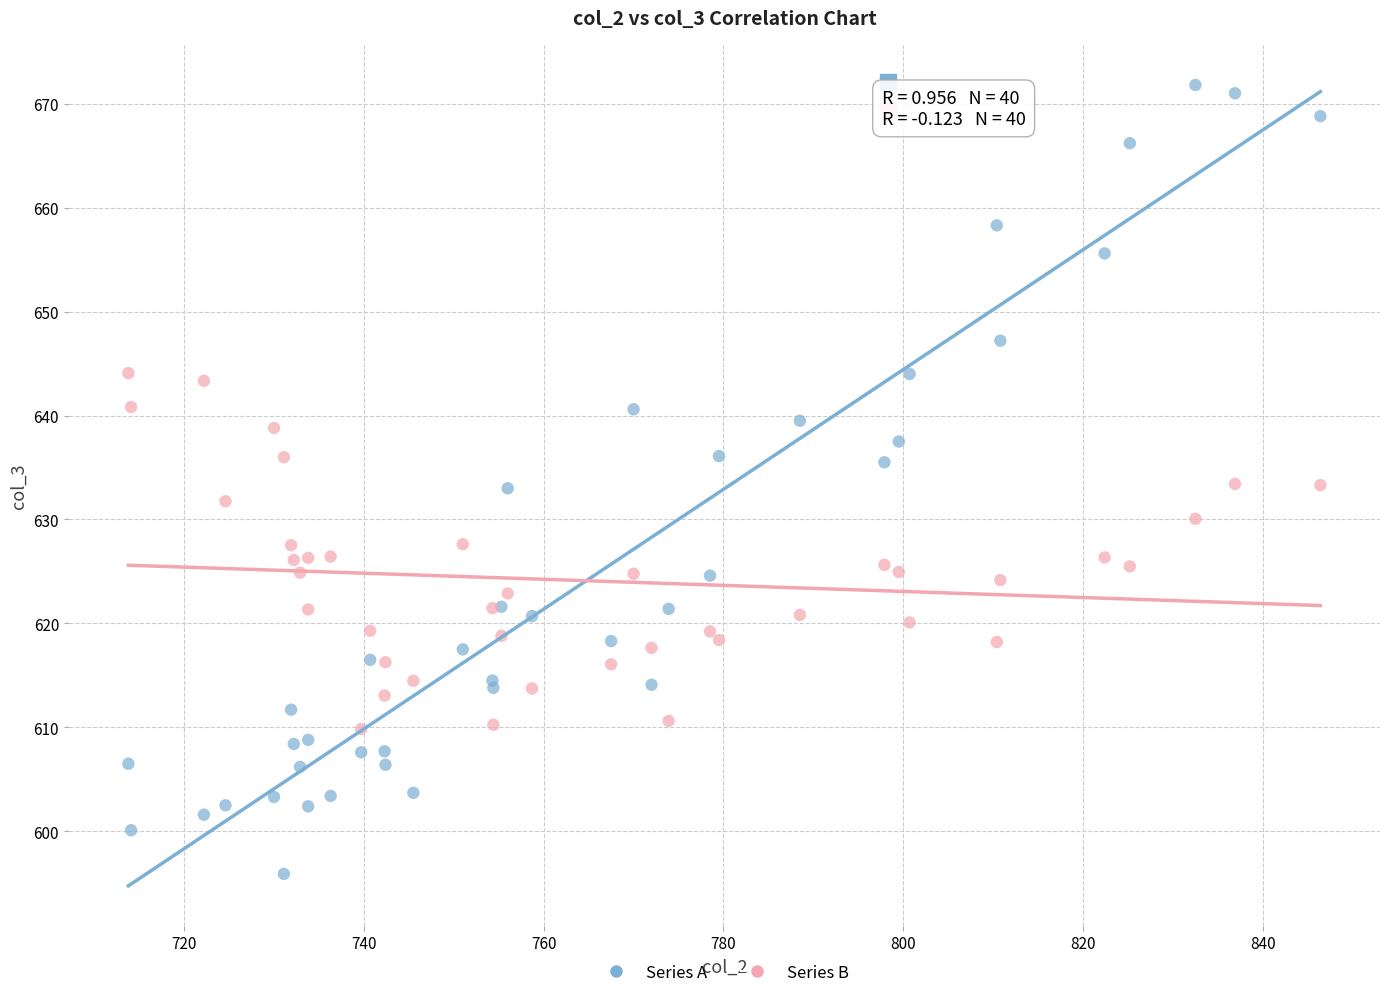

Which series contains the highest Y value?

Series A